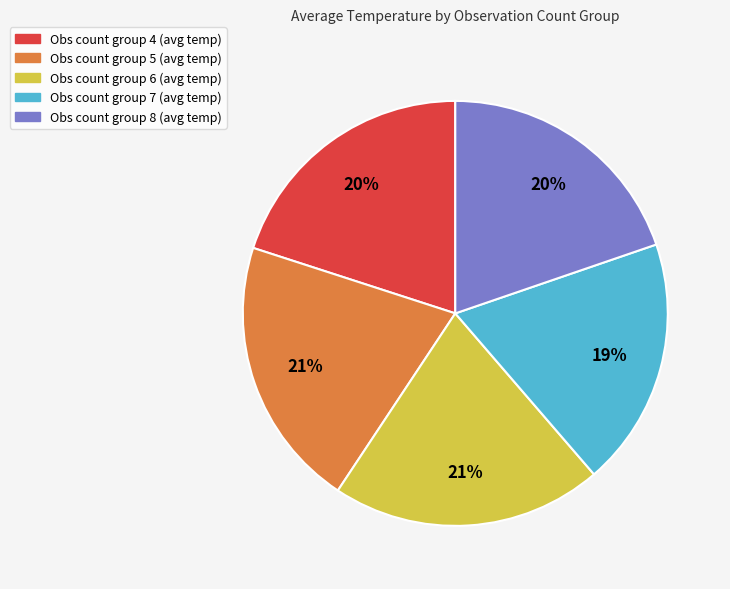

Between Obs count group 6 (avg temp) and Obs count group 8 (avg temp), which is larger?

Obs count group 6 (avg temp)